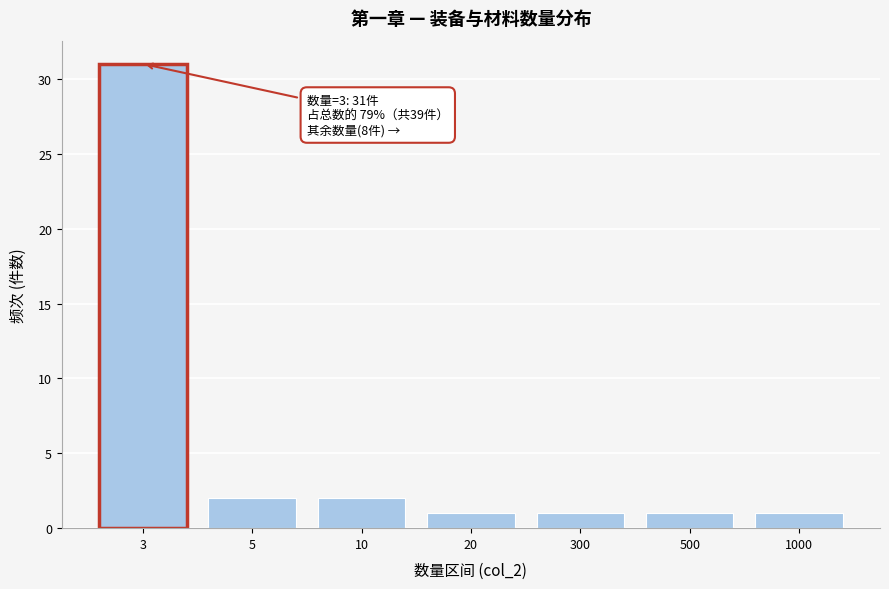

Reading right to left, what are all the values shown in this chart?

1	1	1	1	2	2	31